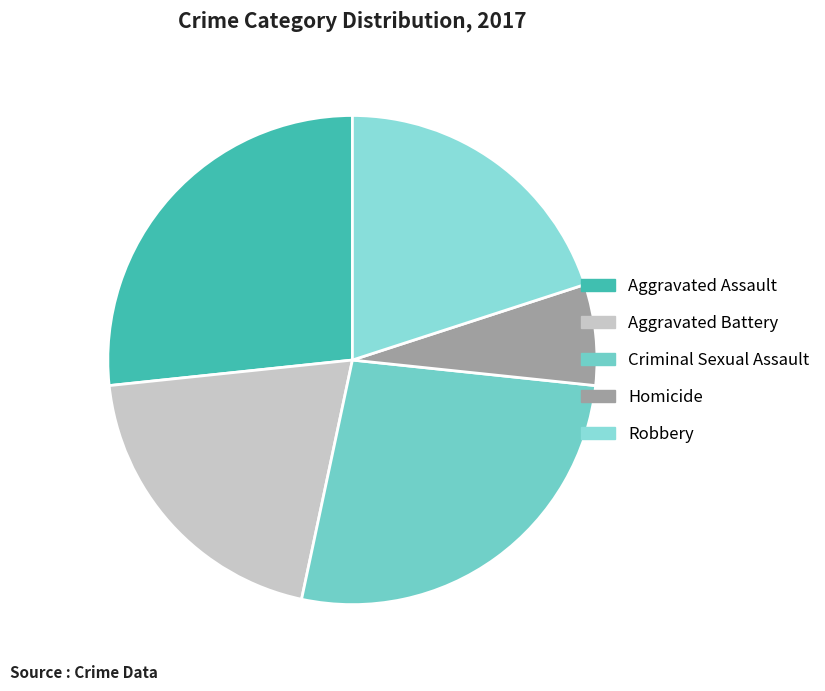

What percentage do Aggravated Battery and Homicide together represent?

26.7%